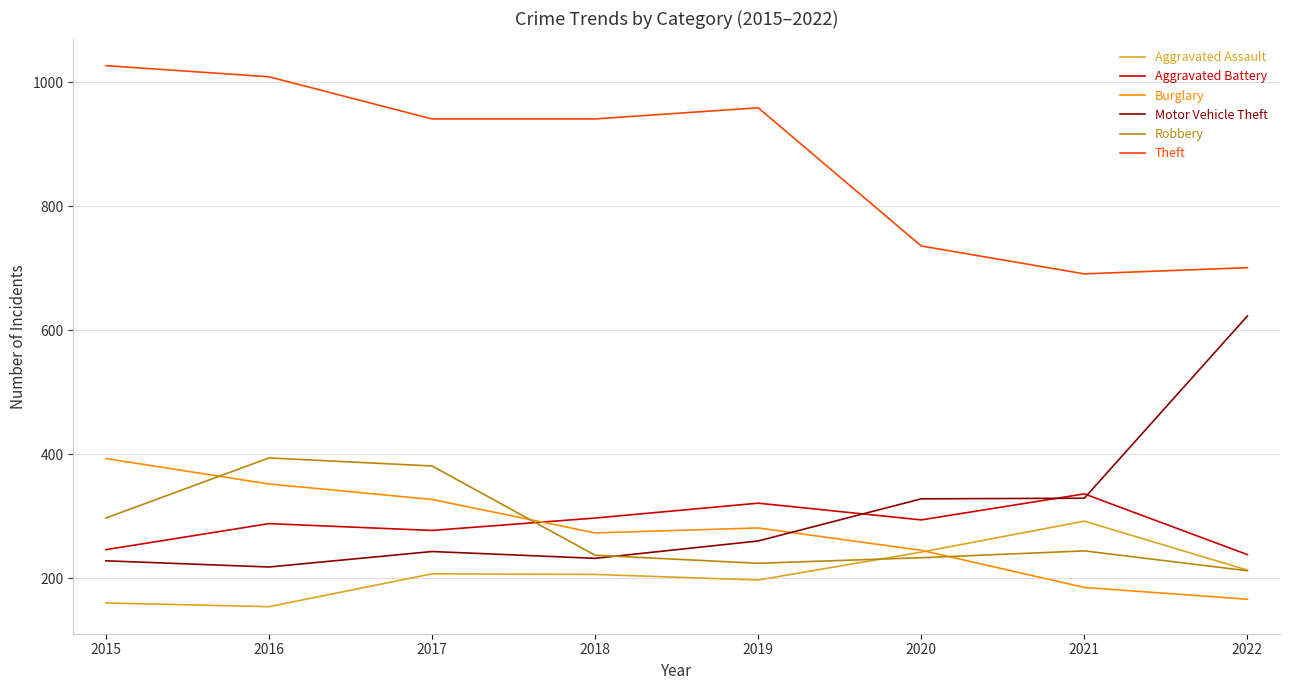

Where do Burglary and Robbery first cross each other?

2015 and 2016